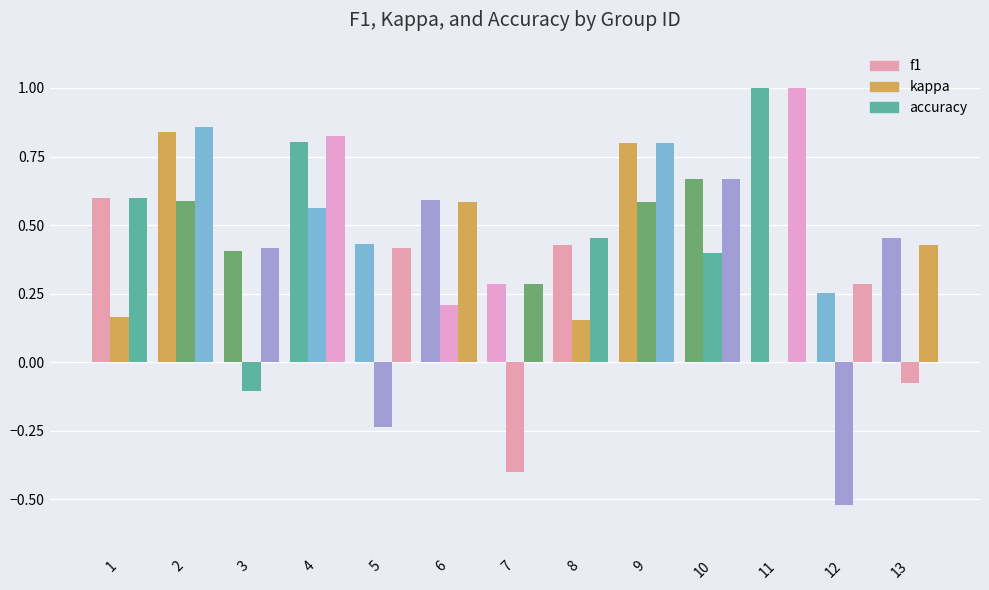

Is it true that f1 equals 0.4 at 2?

False